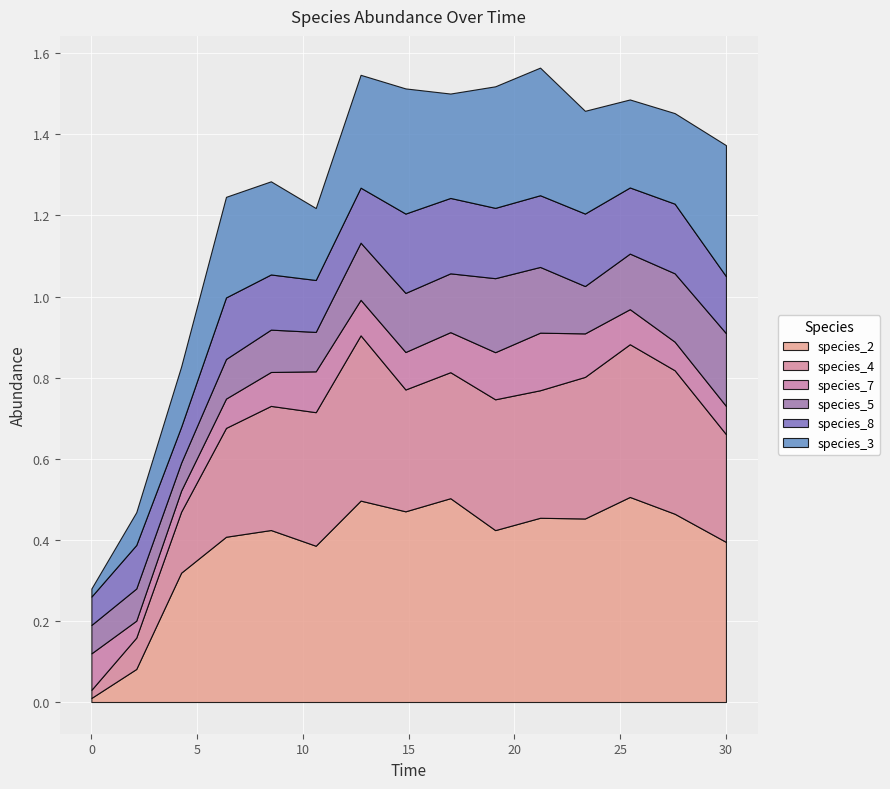

How many interior local valleys does the species_8 series have?

4